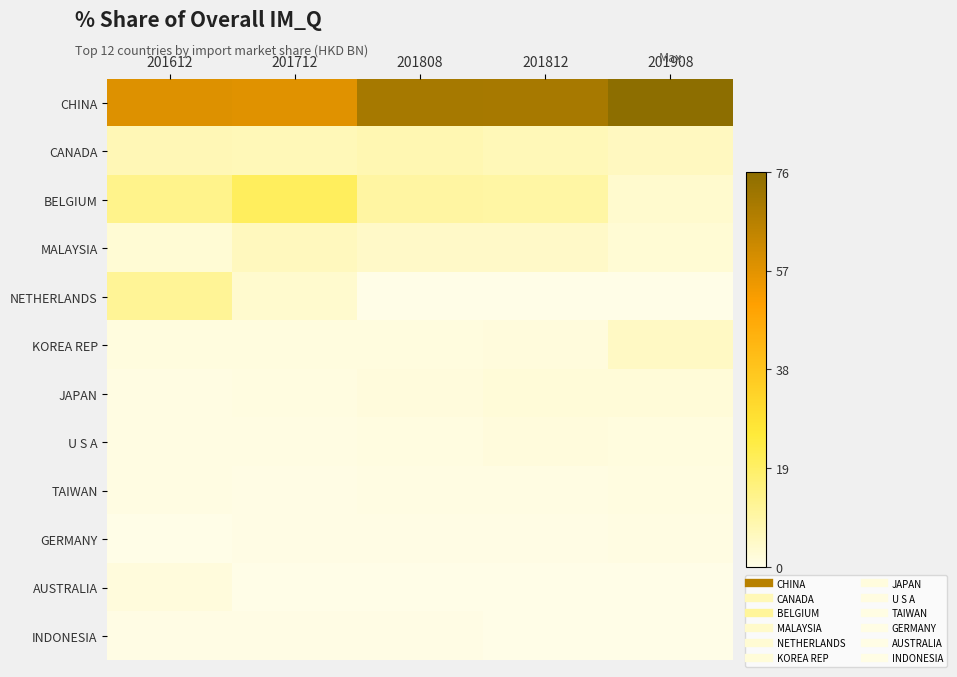

What is the total value across all series at 201908?

98.5